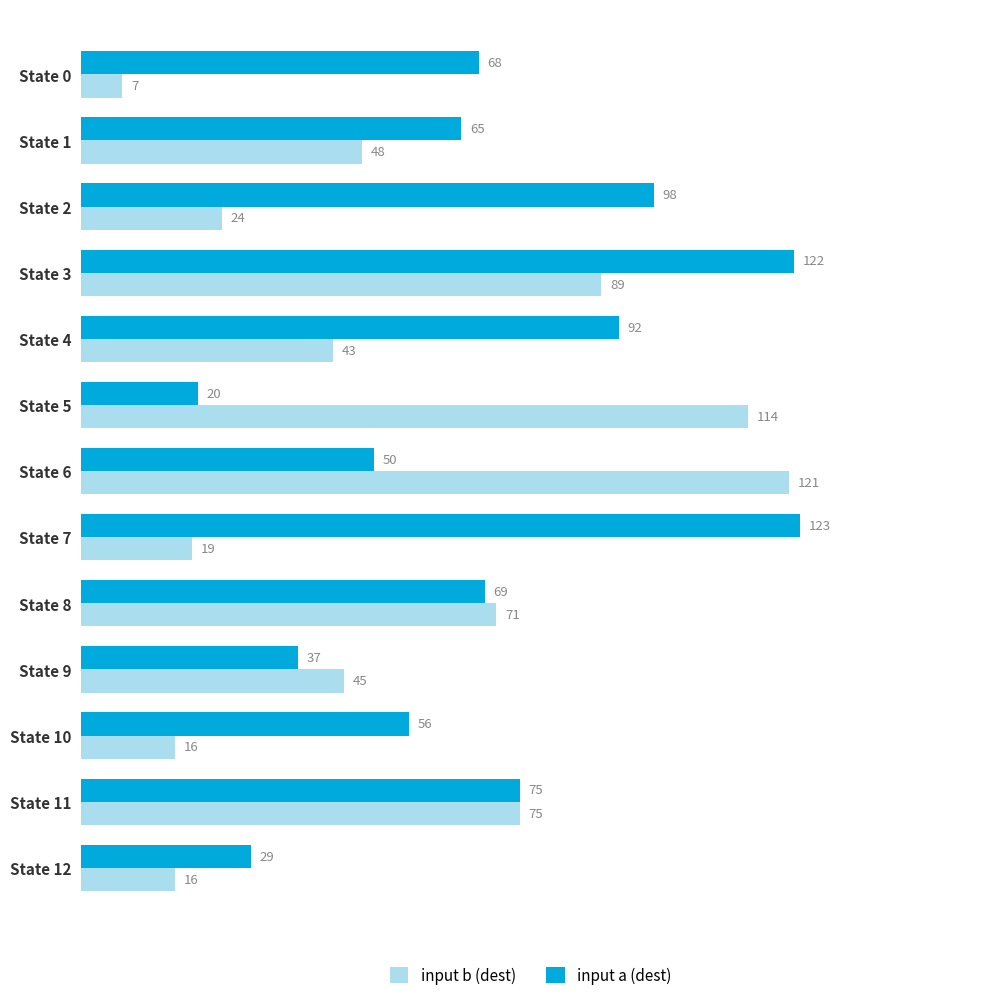

How many series are shown in this chart?

2